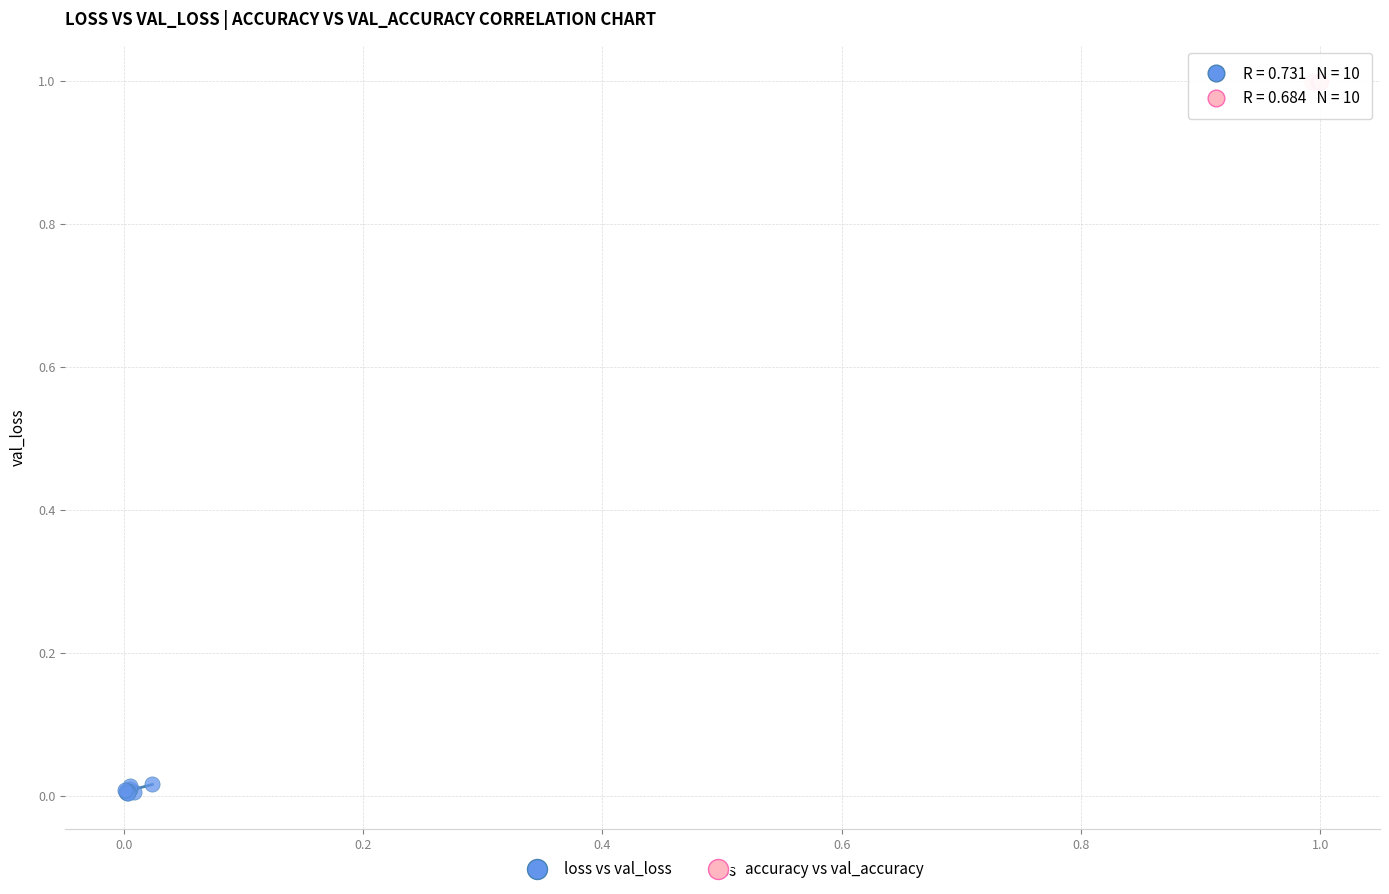

Which series contains the lowest Y value?

loss vs val_loss